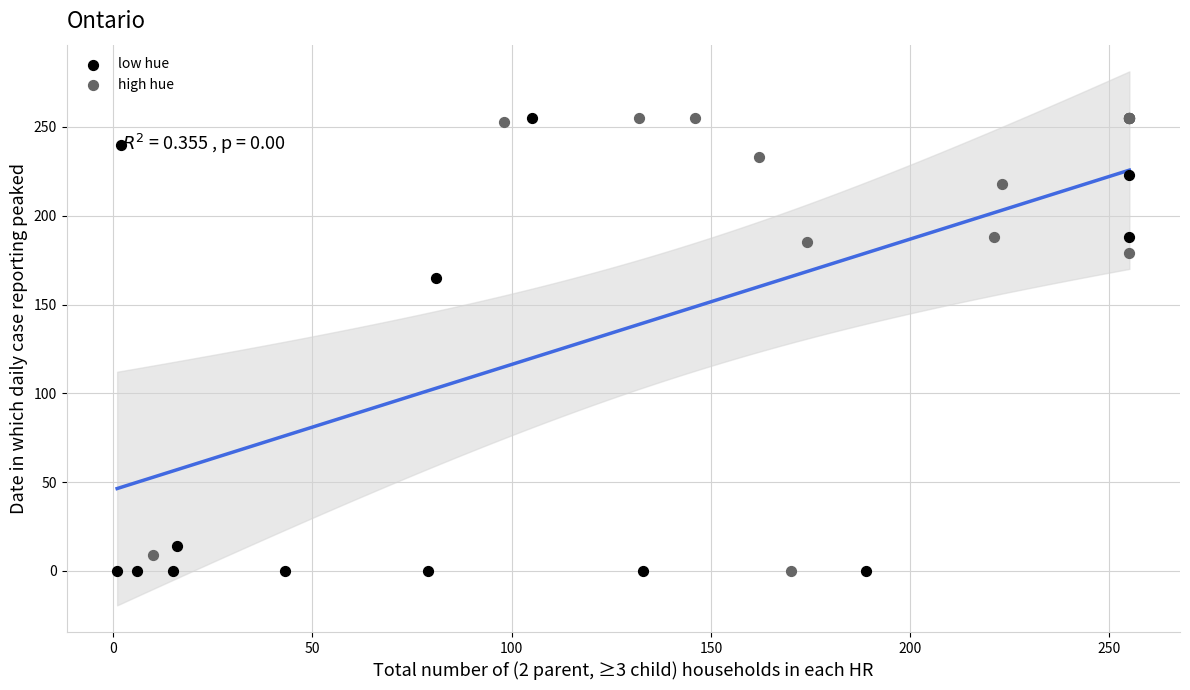

What are all the series names shown in the legend?

low hue, high hue